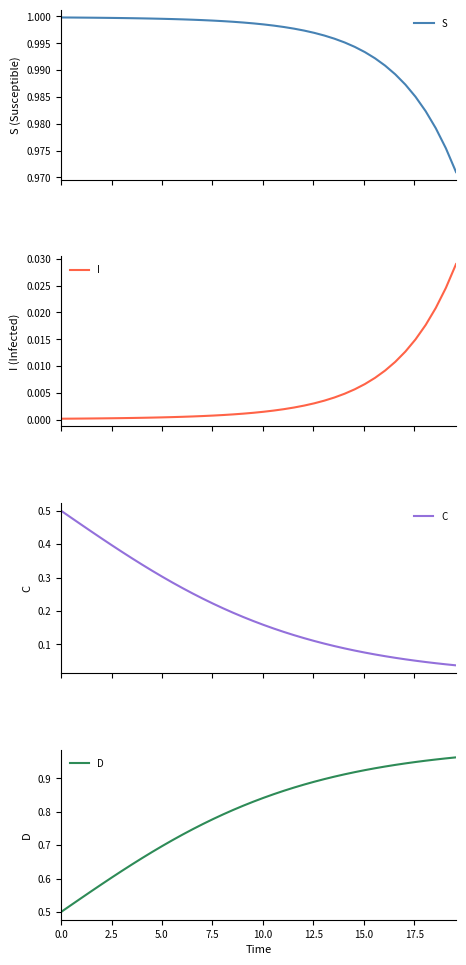

What is the difference between the maximum and minimum values in the D series?

0.5